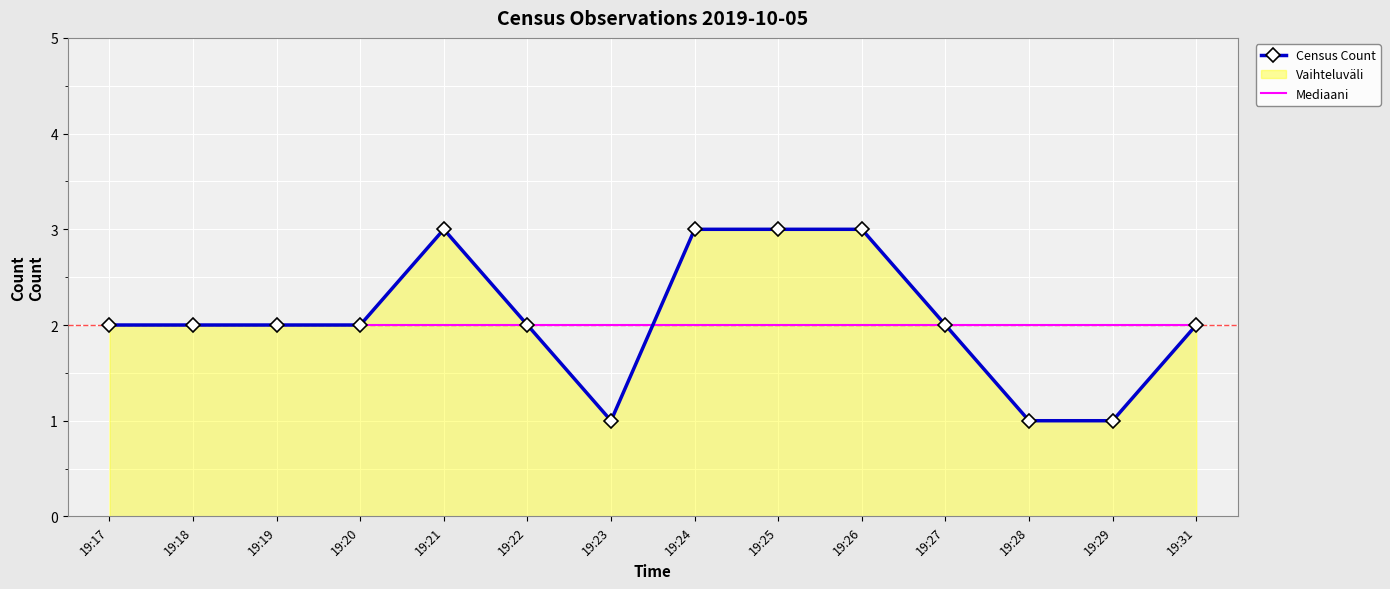

Reading left to right, extract all data points from this chart.

Census Count: 2	2	2	2	3	2	1	3	3	3	2	1	1	2
Mediaani: 2	2	2	2	2	2	2	2	2	2	2	2	2	2